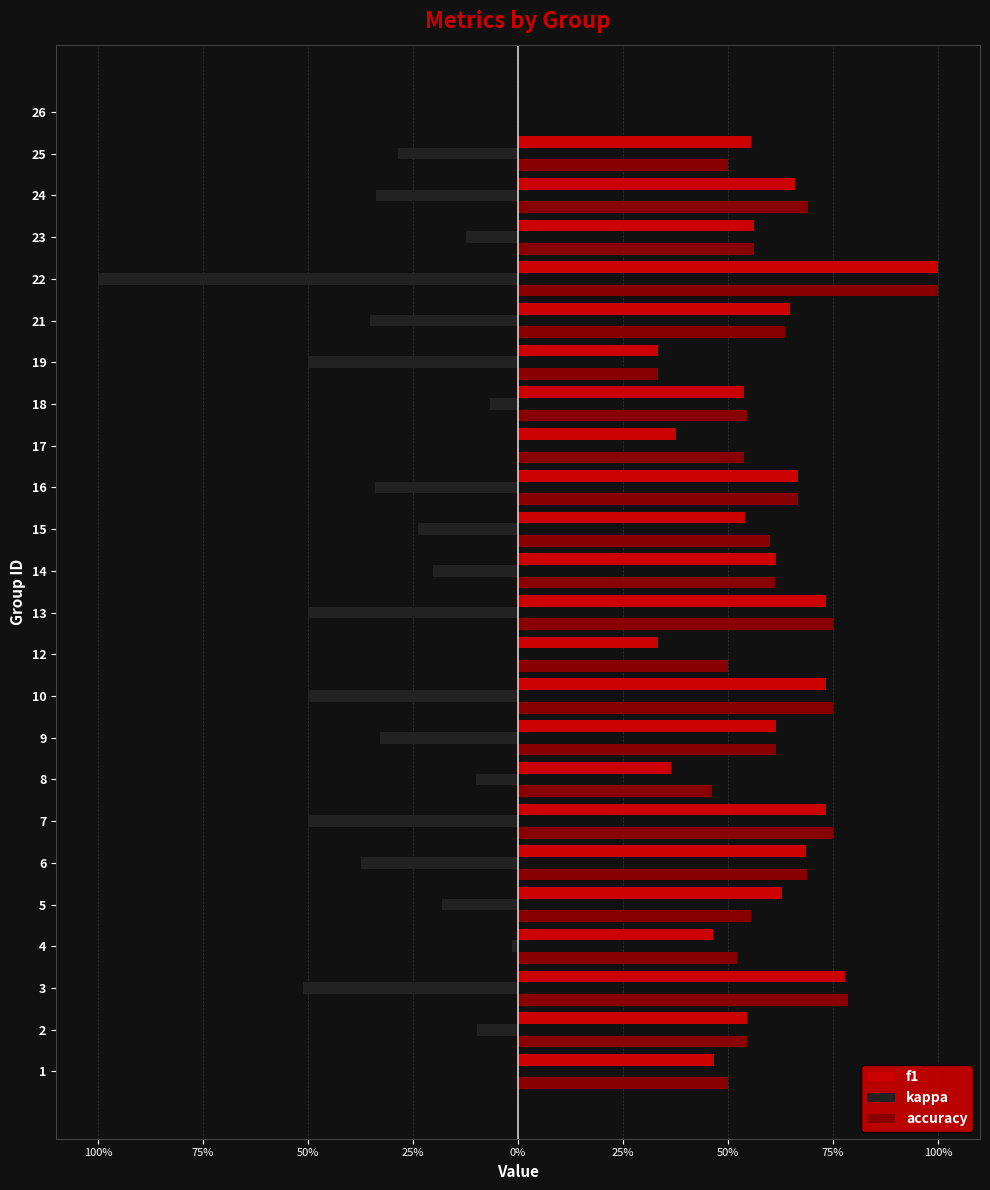

What are all the series names shown in the legend?

f1, kappa, accuracy